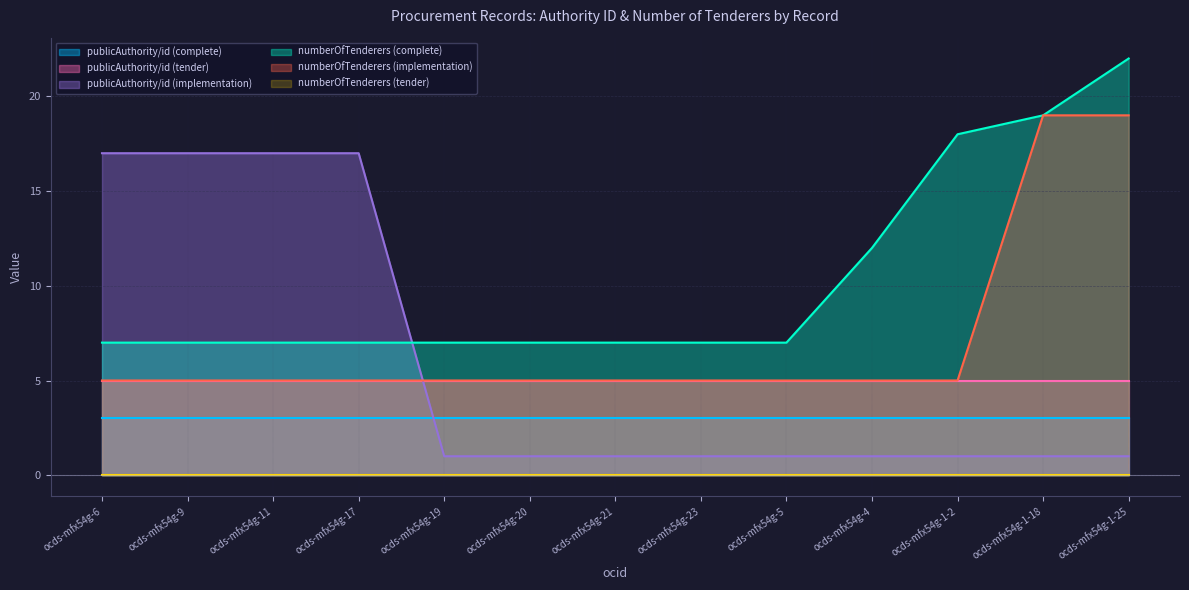

How many categories are shown in the chart?

13